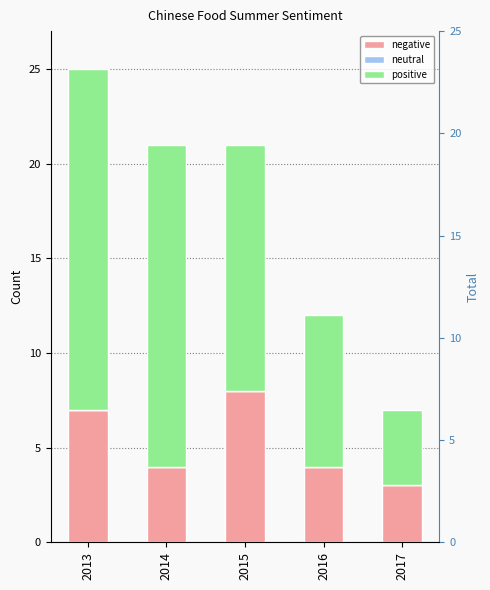

At how many categories does at least one series exceed 3?

5